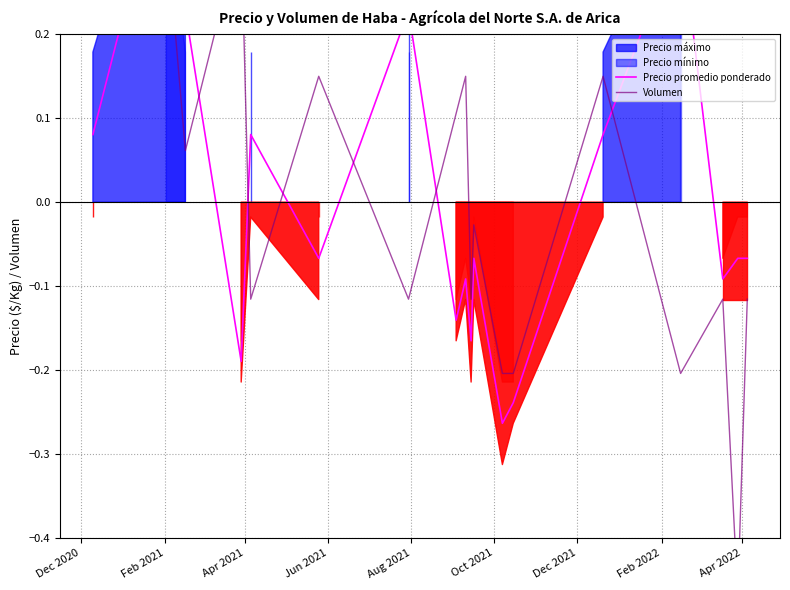

At how many categories does at least one series exceed 0?

11